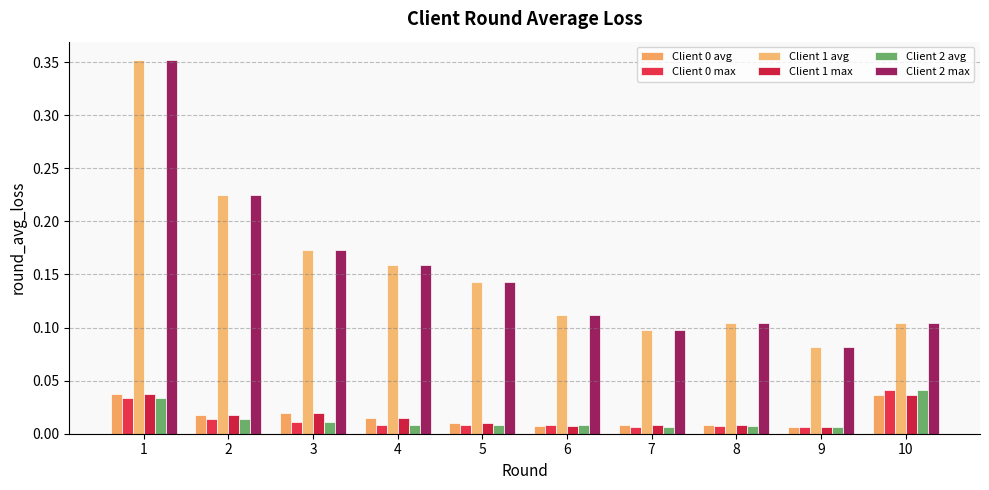

Which category has the lowest value across all series?

7